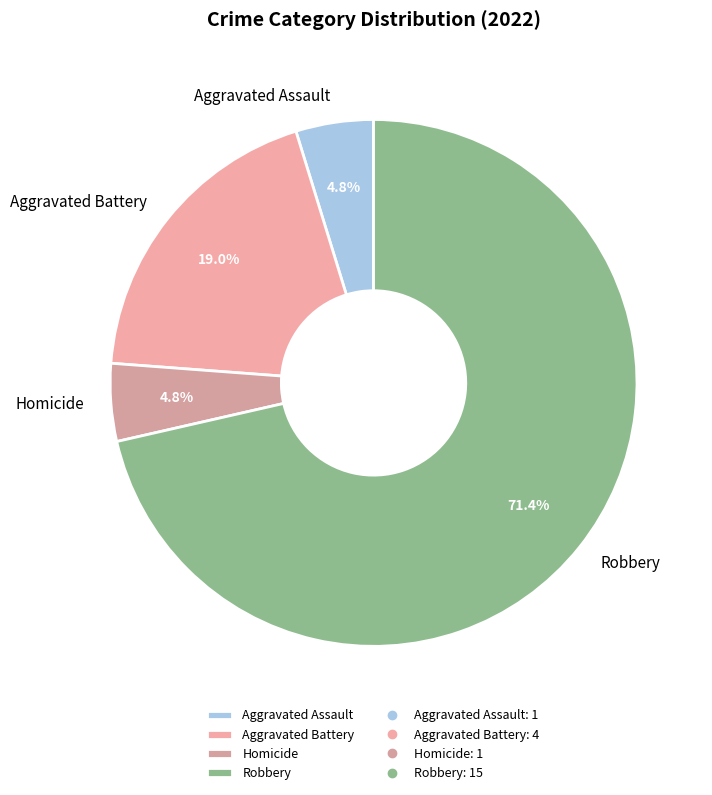

How many segments does this pie chart have?

4